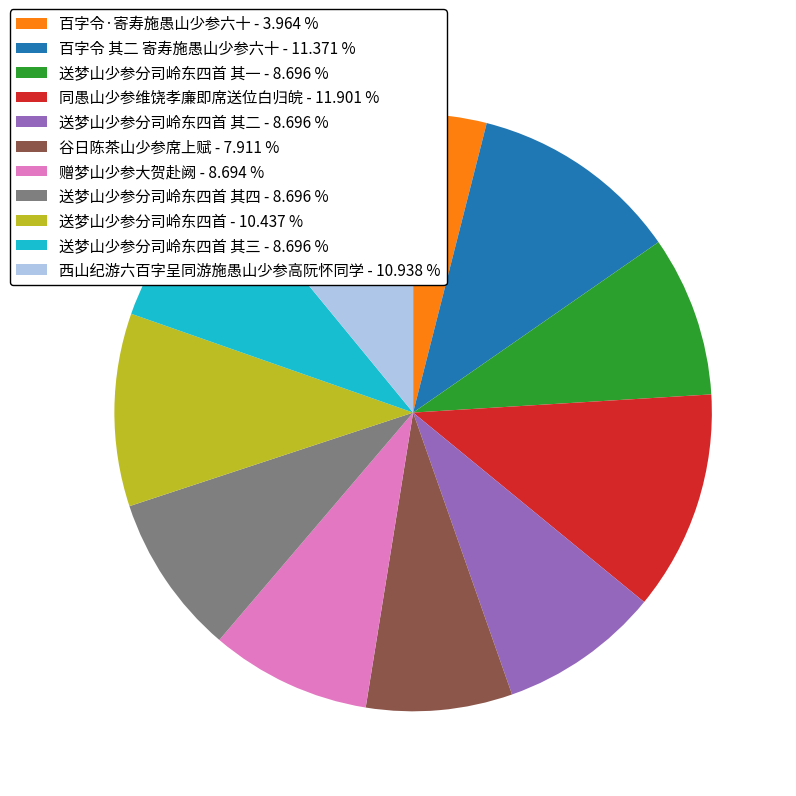

Does any single category account for the majority?

No